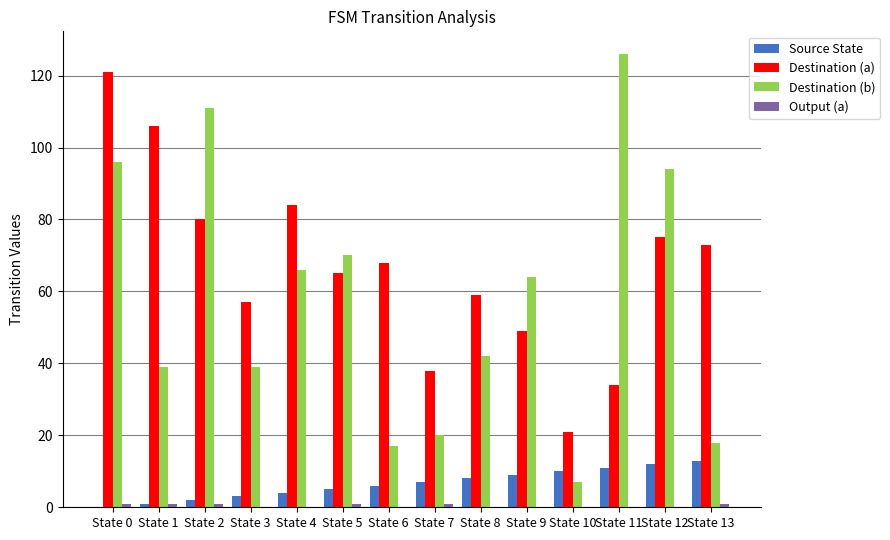

What is the sum of all Destination (b) values?

809